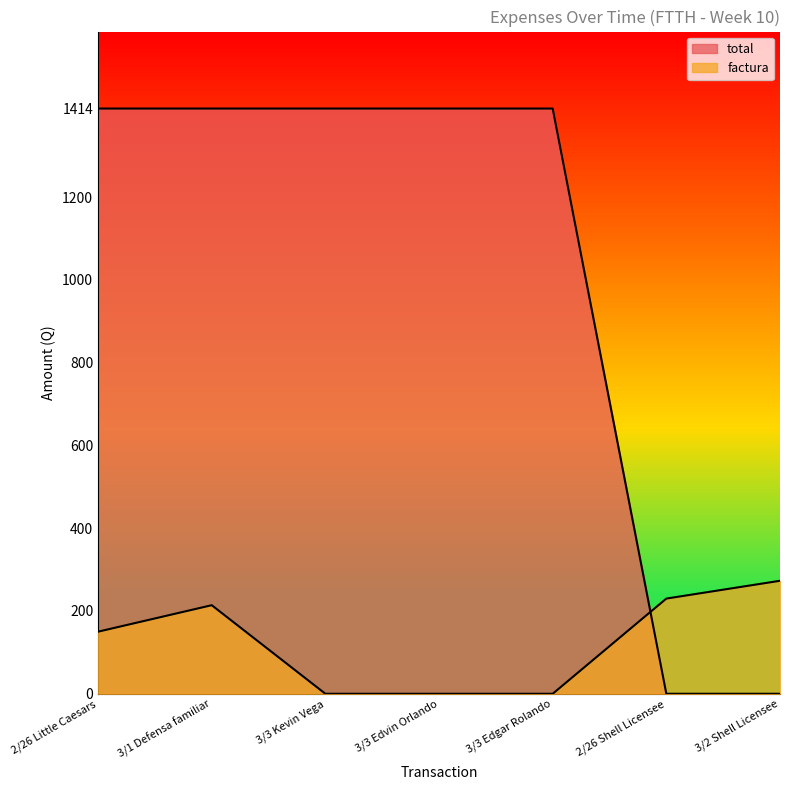

List the labels in order of total value, largest first.

2/26 Little Caesars, 3/1 Defensa familiar, 3/3 Kevin Vega, 3/3 Edvin Orlando, 3/3 Edgar Rolando, 2/26 Shell Licensee, 3/2 Shell Licensee